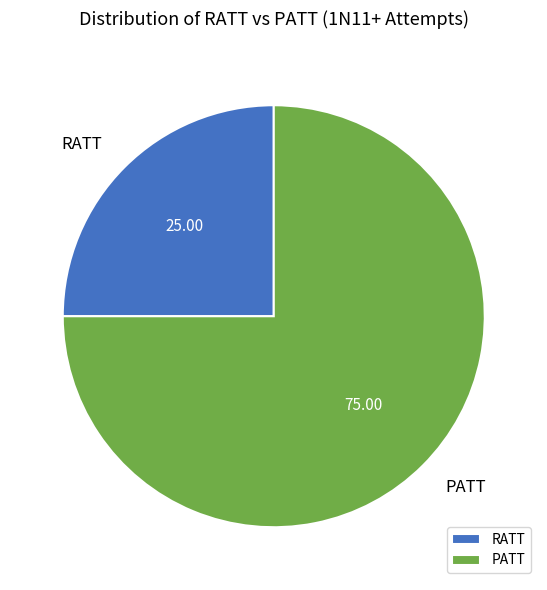

Which slice is the largest?

PATT